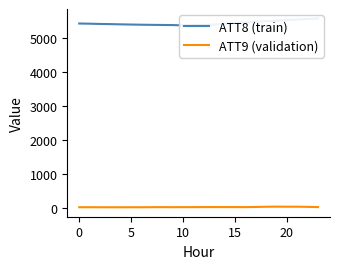

What is the sum of all ATT9 (validation) values?

809.0